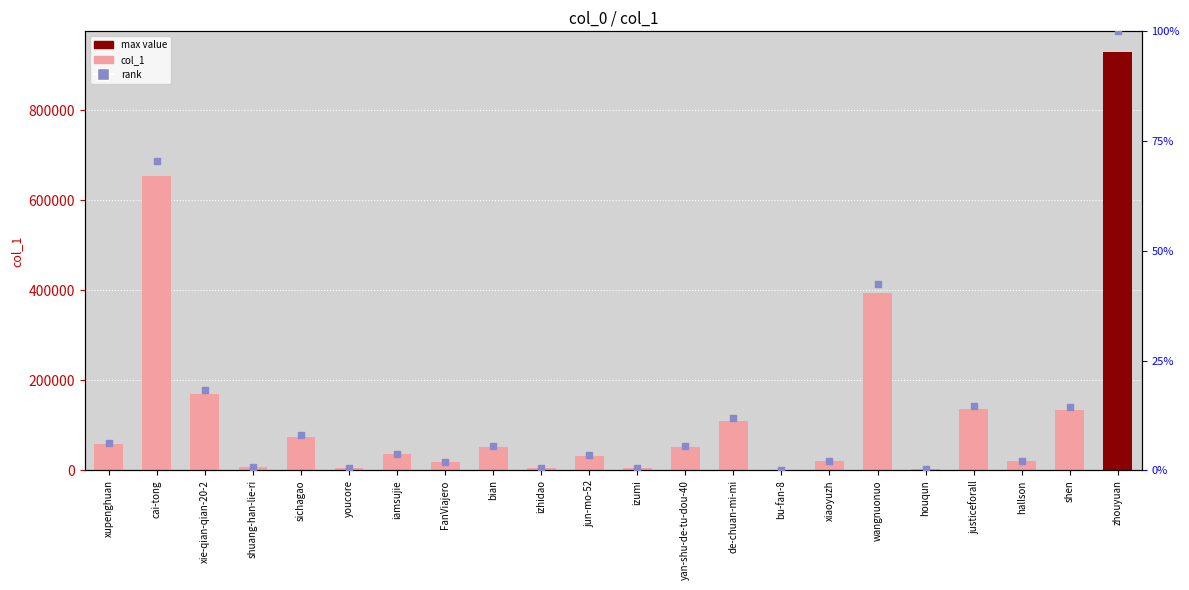

Which series has the largest total across all categories?

col_1